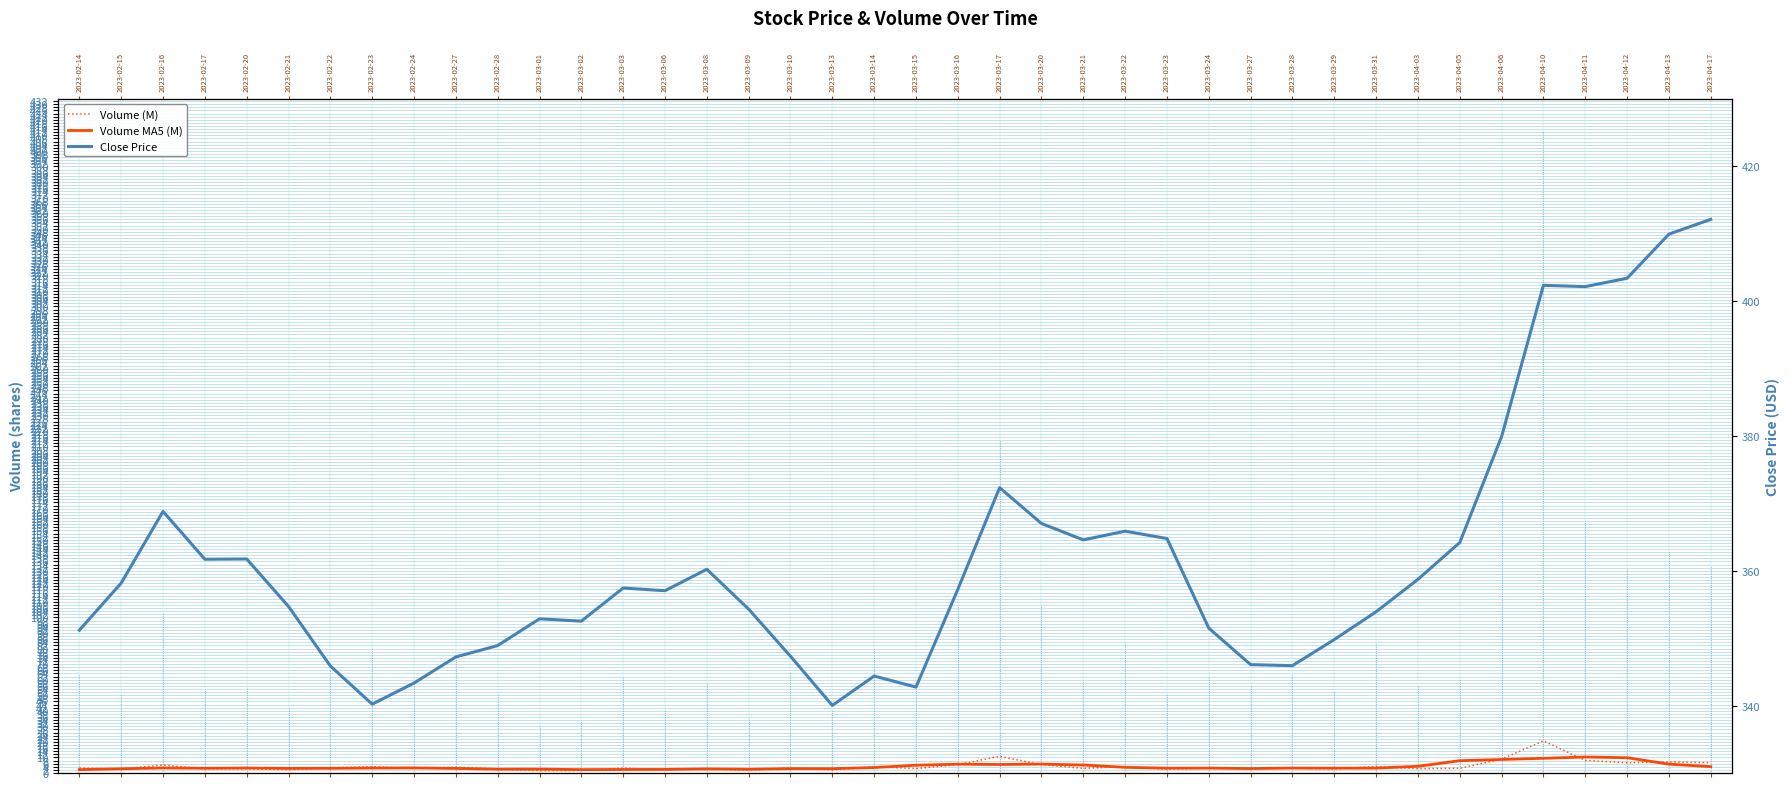

How many values in the Volume (M) series exceed 3?

22